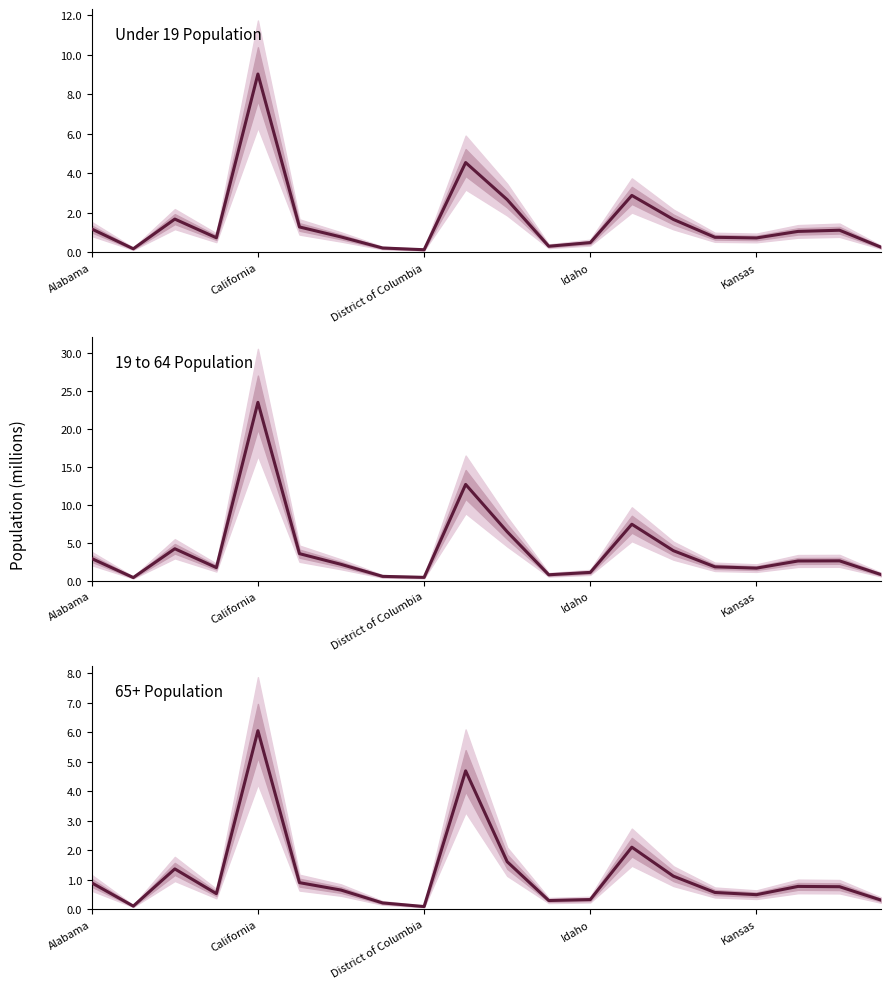

What is the value of the Under 19 Population point at the 11th from the left?

2.7